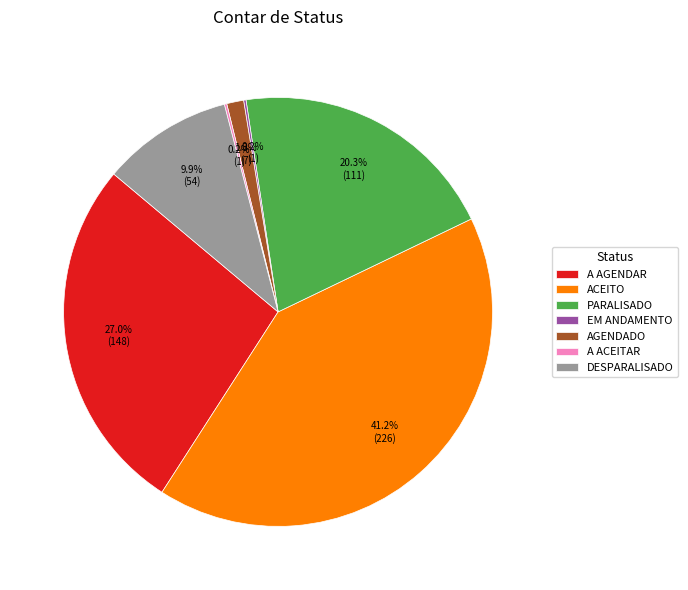

Approximately how many times larger is the value at DESPARALISADO compared to A AGENDAR?

0.4